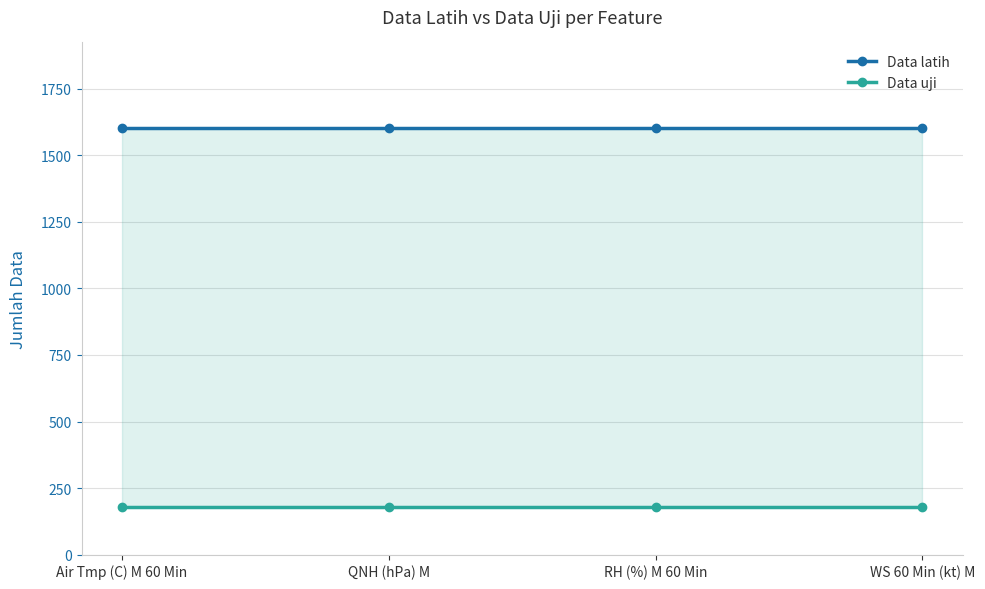

Which series has the widest spread of values?

Data latih